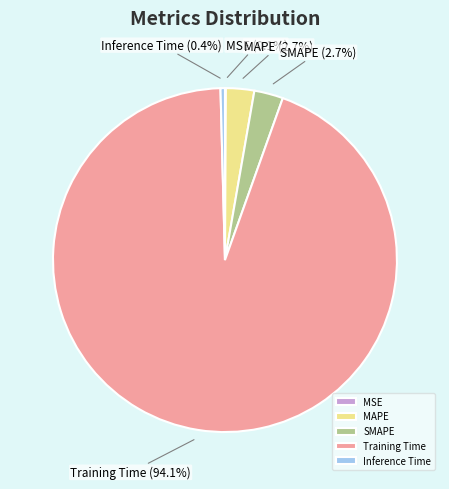

To the nearest percent, what is the combined percentage of SMAPE and Training Time?

97%